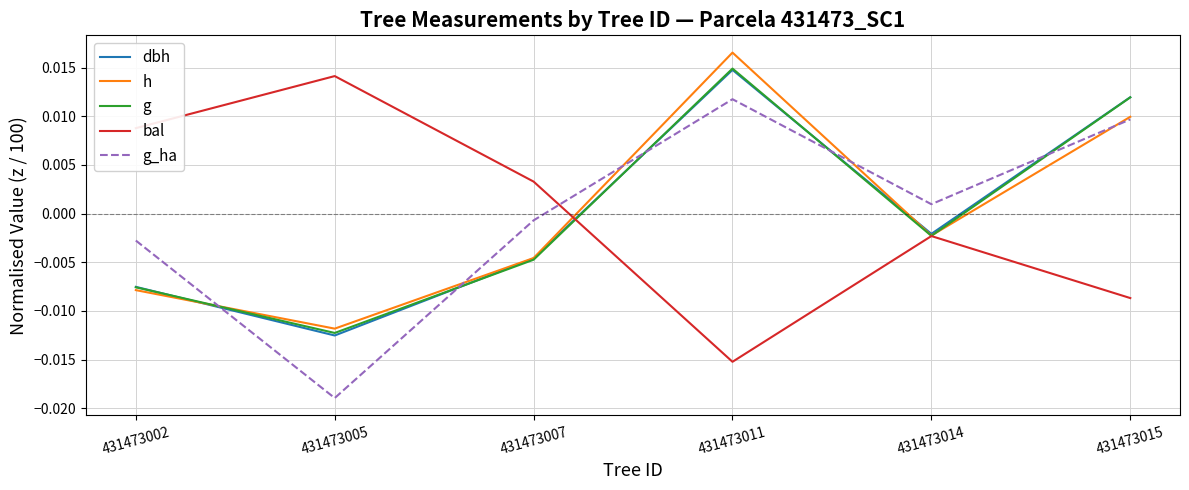

Is the value of g_ha at 431473011 greater than the value of h at 431473005?

Yes